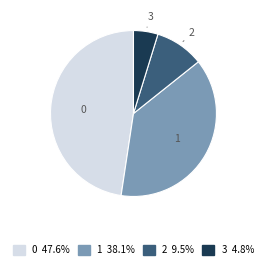

Is it true that 0 is 54% of the pie?

False